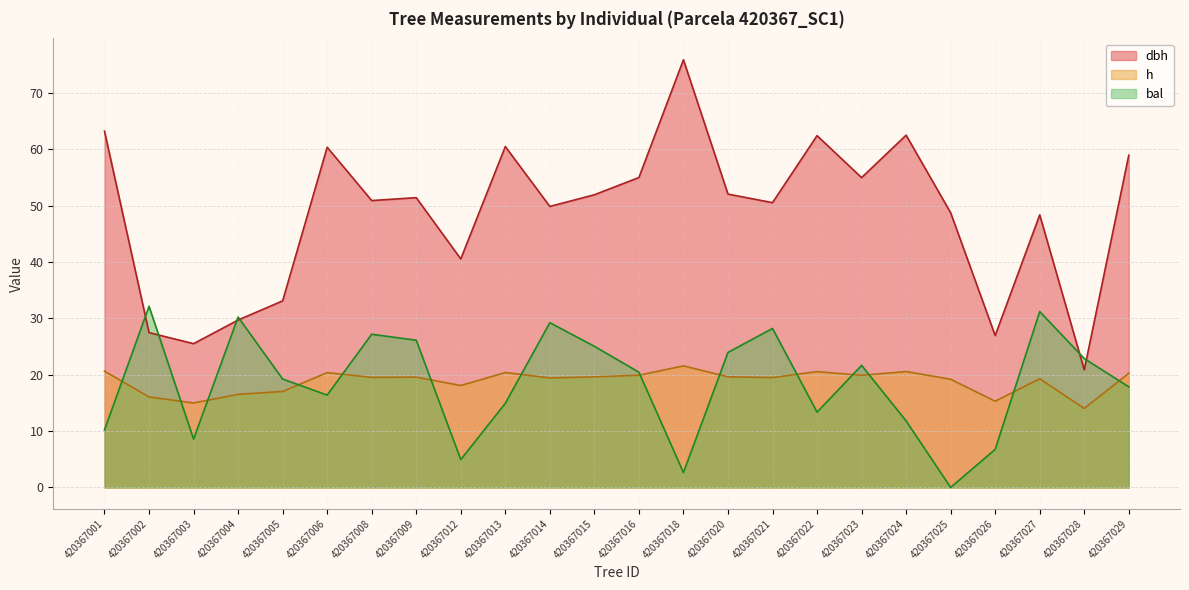

Where do bal and dbh first cross each other?

420367001 and 420367002